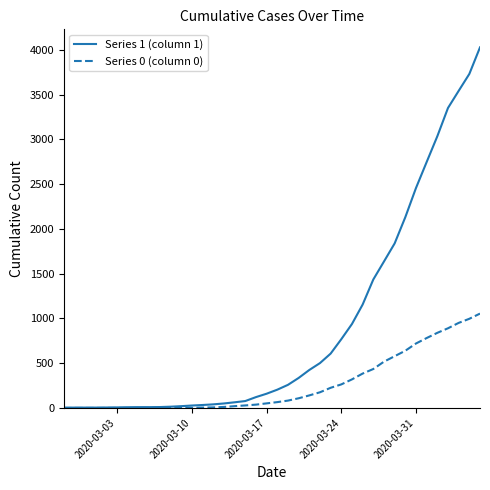

Rank the series by their maximum value, from lowest to highest.

Series 0 (column 0), Series 1 (column 1)